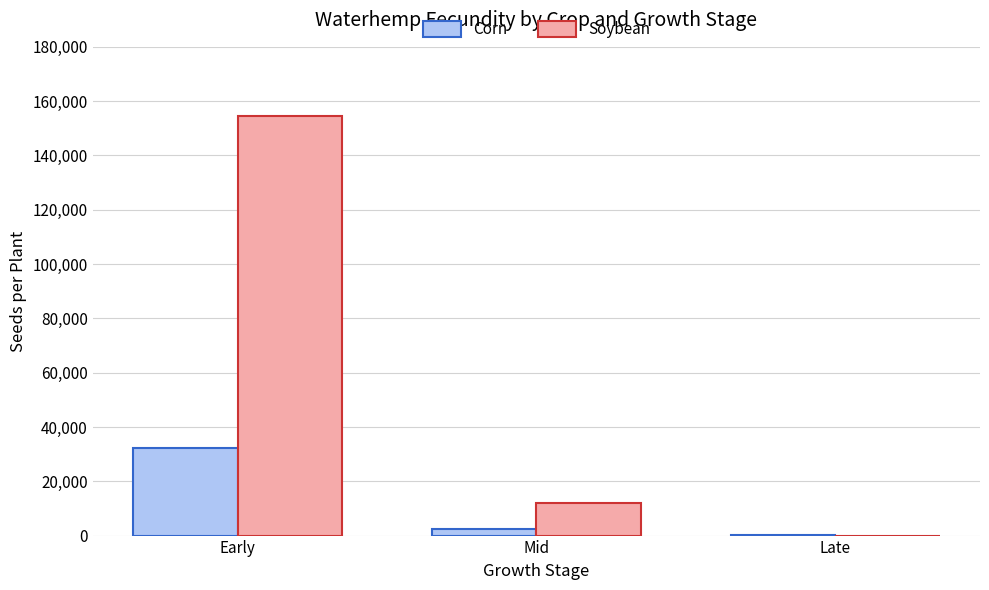

What is the highest value of the Soybean series?

154350